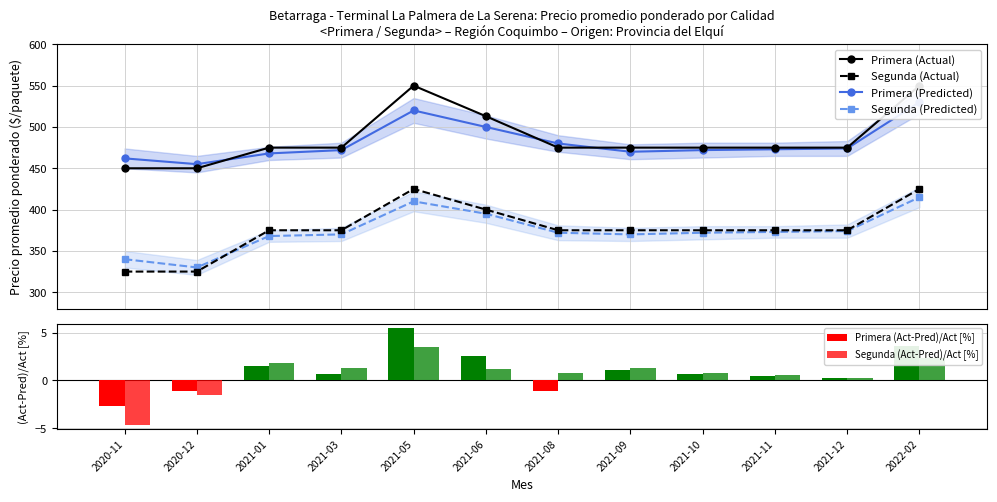

Reading right to left, list all the values displayed in this chart.

Primera (Actual): 2022-02=550.0	2021-12=475.0	2021-11=475.0	2021-10=475.0	2021-09=475.0	2021-08=475.0	2021-06=513.0	2021-05=550.0	2021-03=475.0	2021-01=475.0	2020-12=450.0	2020-11=450.0
Segunda (Actual): 2022-02=425.0	2021-12=375.0	2021-11=375.0	2021-10=375.0	2021-09=375.0	2021-08=375.0	2021-06=400.0	2021-05=425.0	2021-03=375.0	2021-01=375.0	2020-12=325.0	2020-11=325.0
Primera (Predicted): 2022-02=530.0	2021-12=474.0	2021-11=473.0	2021-10=472.0	2021-09=470.0	2021-08=480.0	2021-06=500.0	2021-05=520.0	2021-03=472.0	2021-01=468.0	2020-12=455.0	2020-11=462.0
Segunda (Predicted): 2022-02=415.0	2021-12=374.0	2021-11=373.0	2021-10=372.0	2021-09=370.0	2021-08=372.0	2021-06=395.0	2021-05=410.0	2021-03=370.0	2021-01=368.0	2020-12=330.0	2020-11=340.0
Primera (Act-Pred)/Act [%]: 2022-02=3.6	2021-12=0.2	2021-11=0.4	2021-10=0.6	2021-09=1.1	2021-08=-1.1	2021-06=2.5	2021-05=5.5	2021-03=0.6	2021-01=1.5	2020-12=-1.1	2020-11=-2.7
Segunda (Act-Pred)/Act [%]: 2022-02=2.4	2021-12=0.3	2021-11=0.5	2021-10=0.8	2021-09=1.3	2021-08=0.8	2021-06=1.2	2021-05=3.5	2021-03=1.3	2021-01=1.9	2020-12=-1.5	2020-11=-4.6